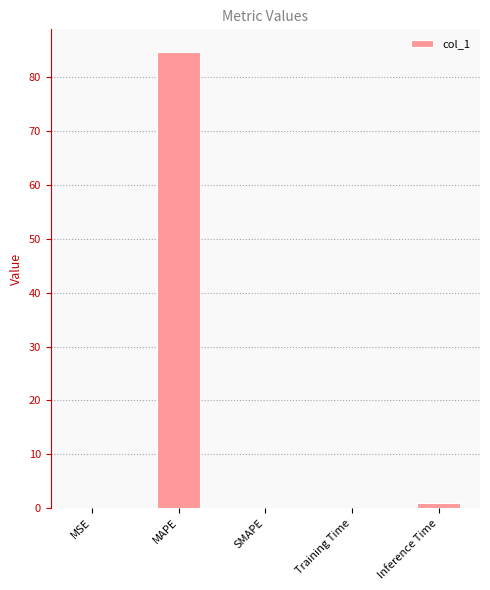

The chart shows a value of 0.1 at Training Time. True or false?

True